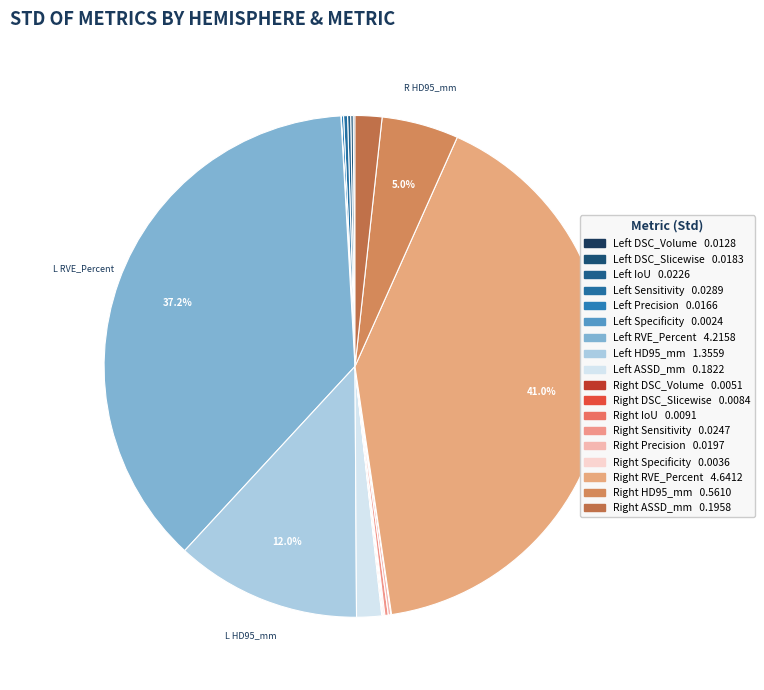

How many slices are in this pie chart?

18